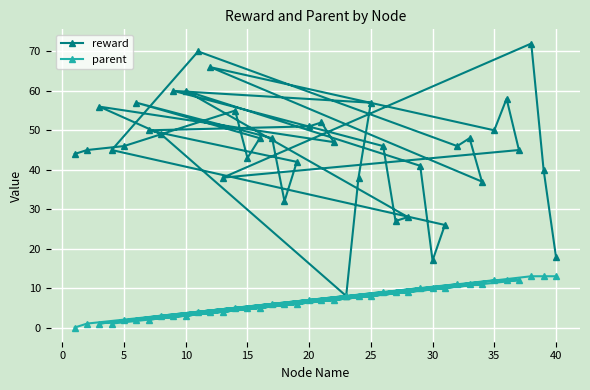

List the series in order of their overall mean, highest first.

reward, parent